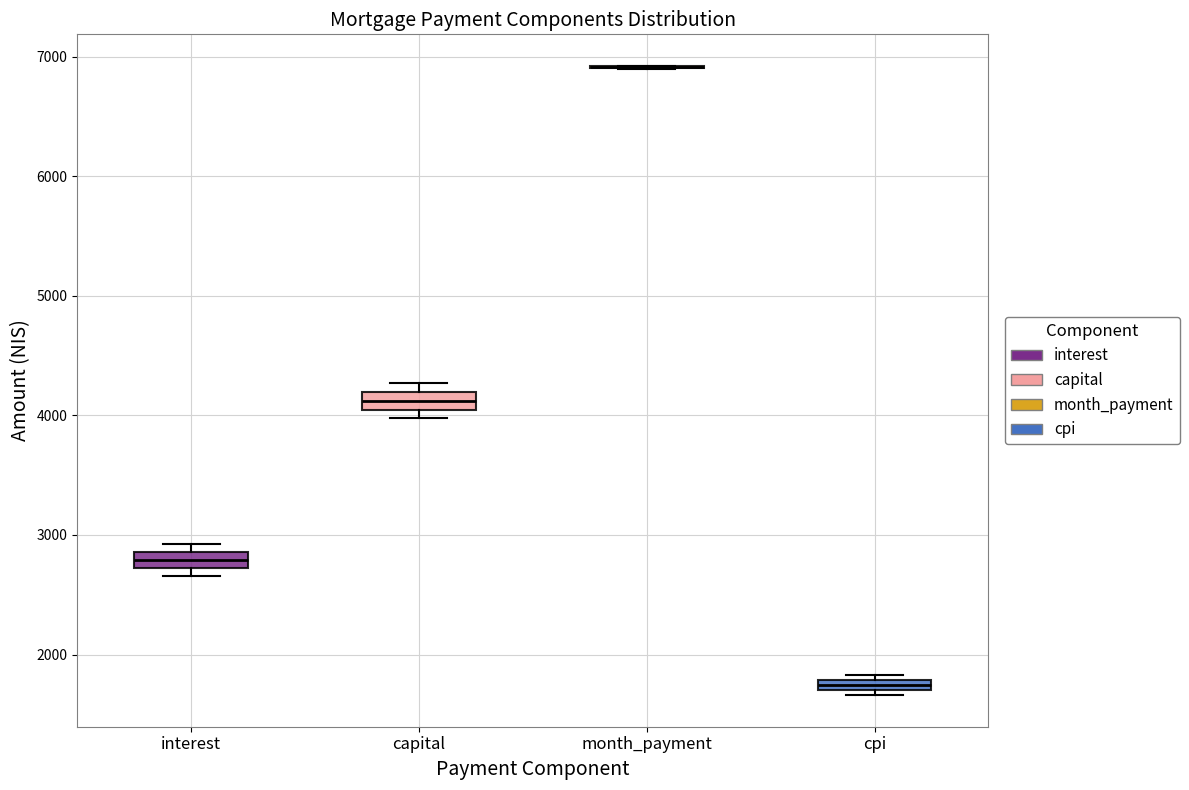

Where is the upper edge of the box for capital on the y-axis? The values are not printed on the chart, so give them approximately, as read against the axis.

4200